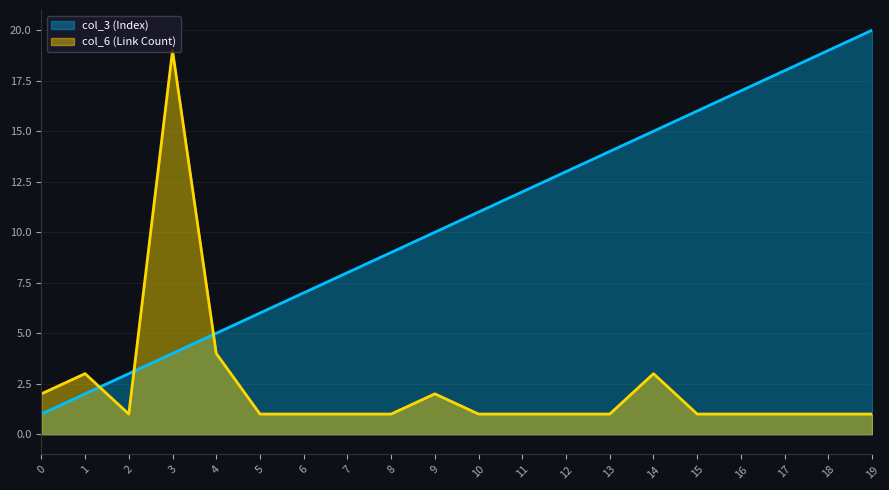

What is the sum of the col_6 values at 14 and 13?

4